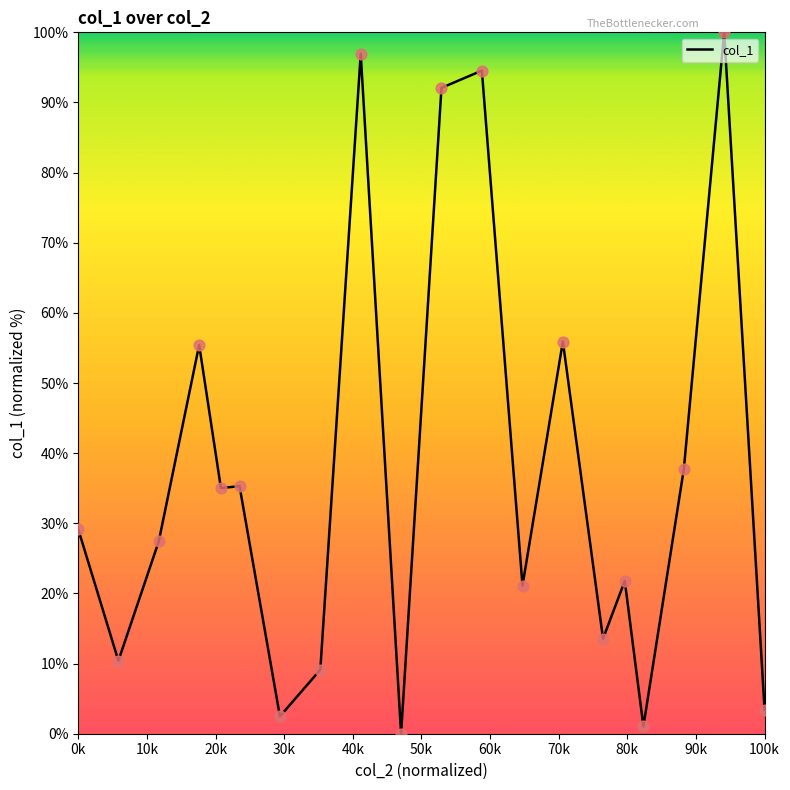

What is the difference between the maximum and minimum values?

100.0